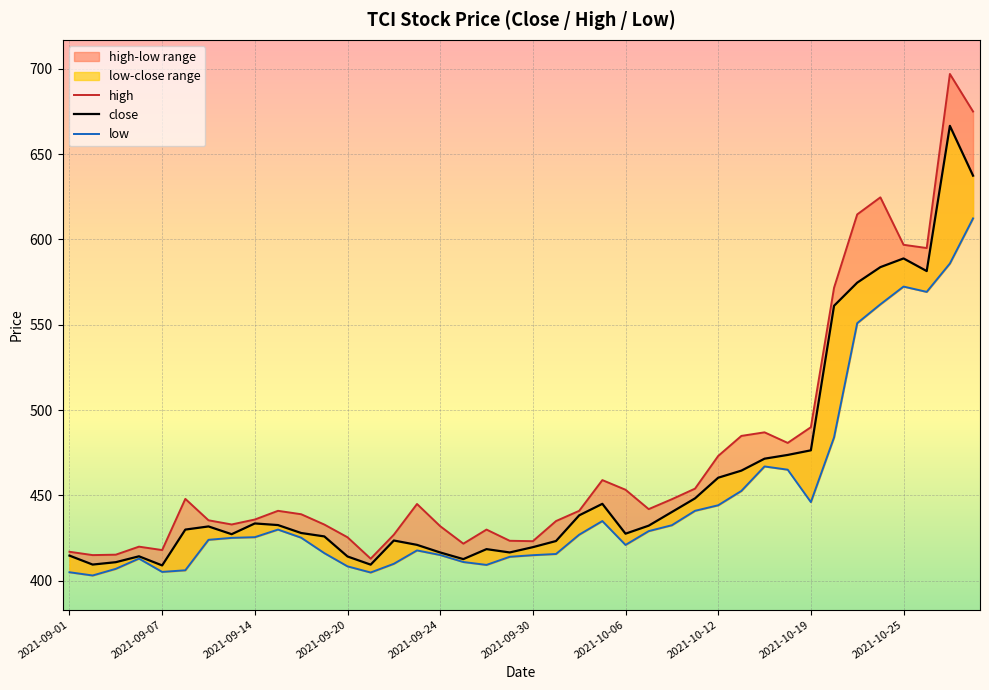

What is the sum of the low values at 38 and 18?

995.2